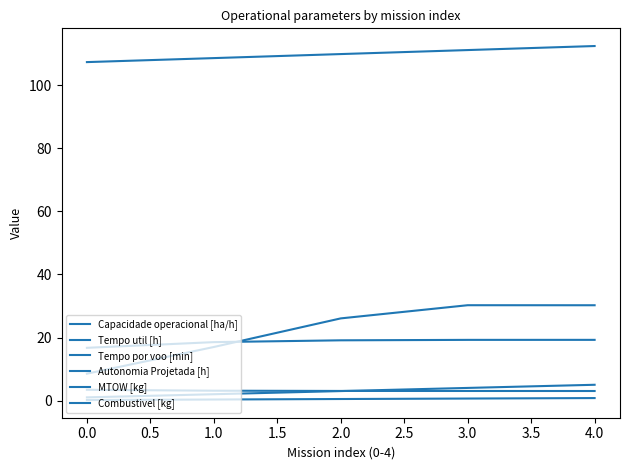

What is the value of the MTOW [kg] point at the 4th from the left?

111.2